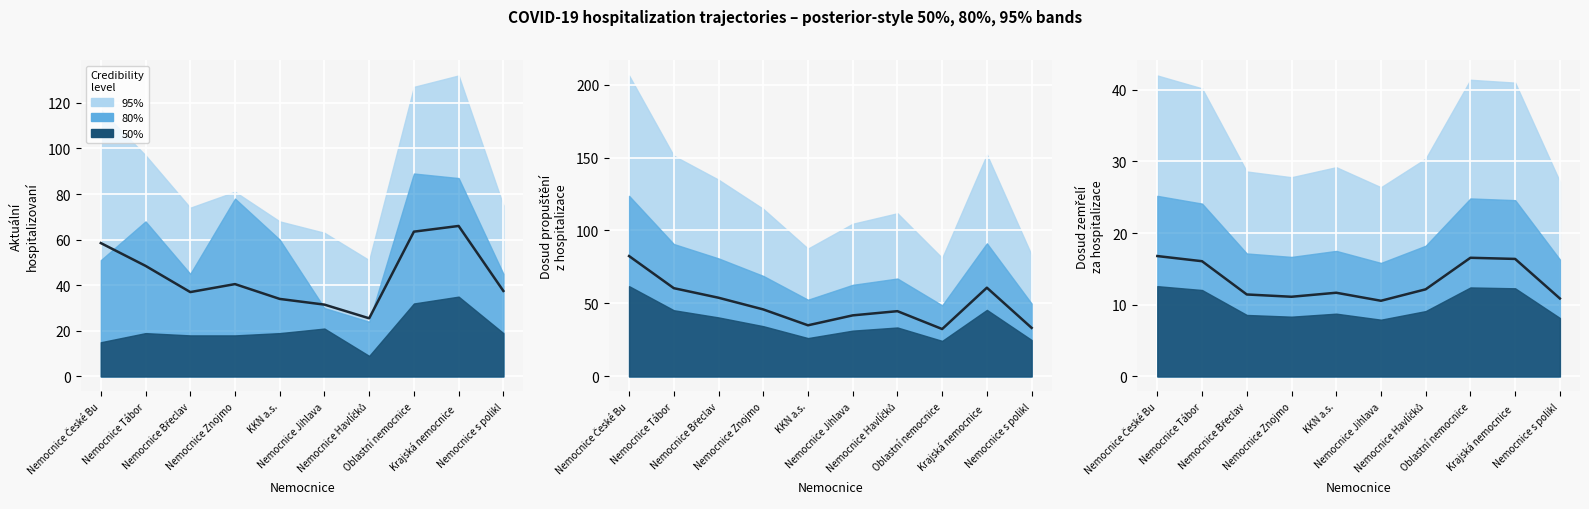

Reading left to right, extract all data points from this chart.

16.8	16.1	11.4	11.1	11.7	10.6	12.2	16.6	16.4	10.9